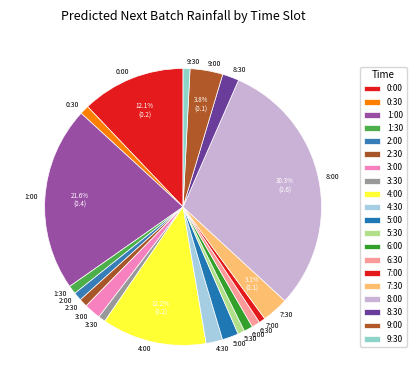

What is the largest slice in the pie chart?

8:00